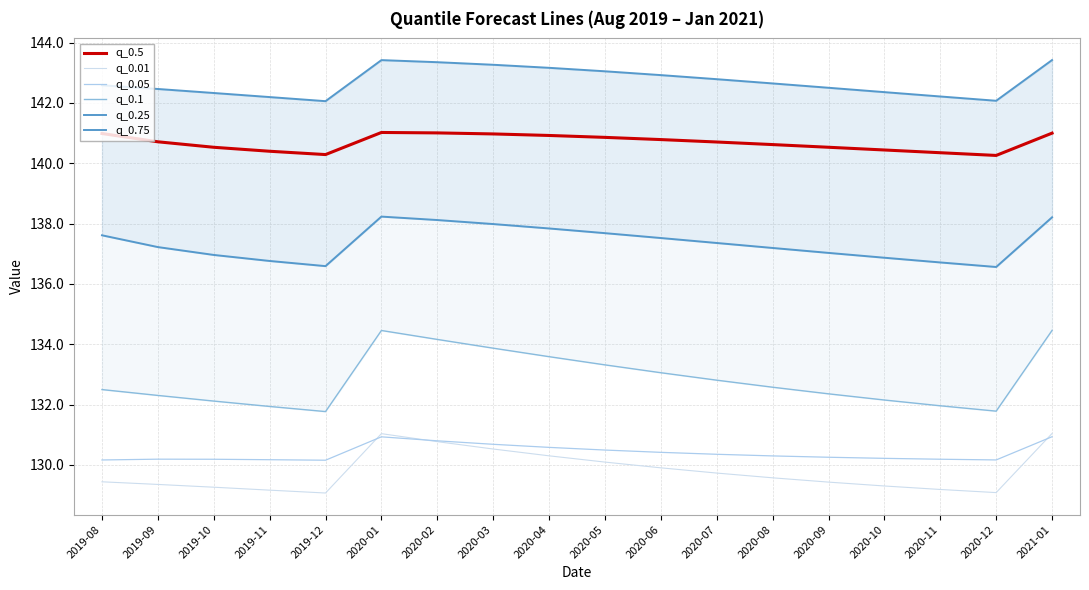

Is this an area chart (filled region under the line)?

No